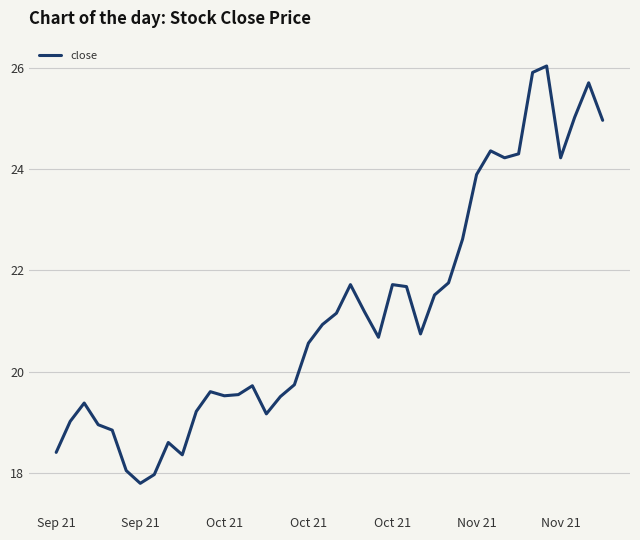

What is the minimum value shown in the chart?

17.8